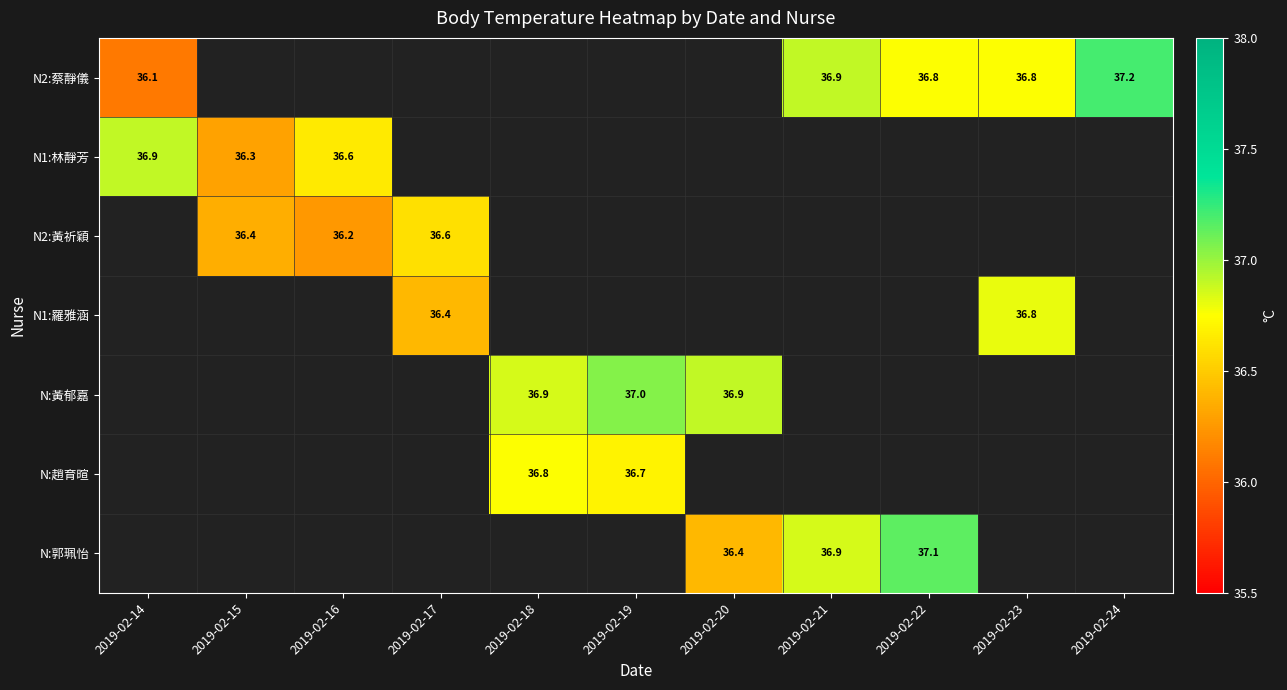

The N1:林靜芳 series shows 36.3 at 2019-02-15. True or false?

True